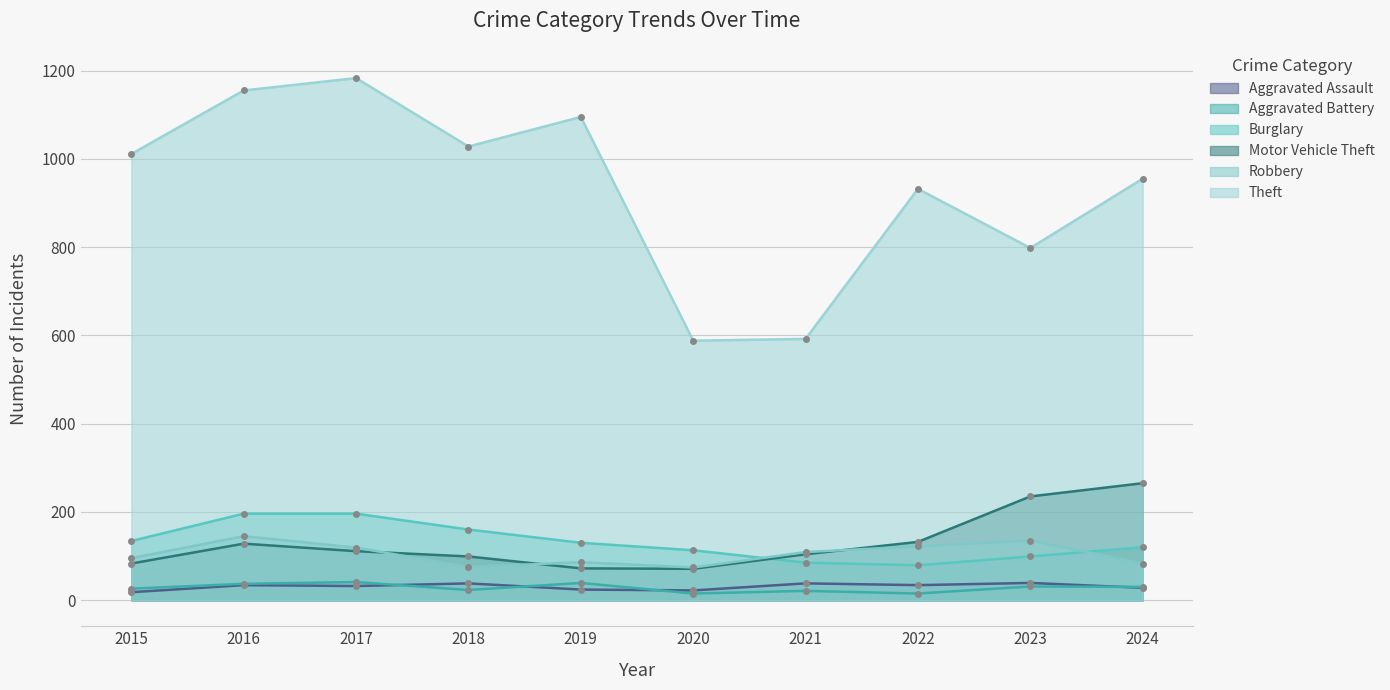

How many data points in Aggravated Battery are less than 30?

5